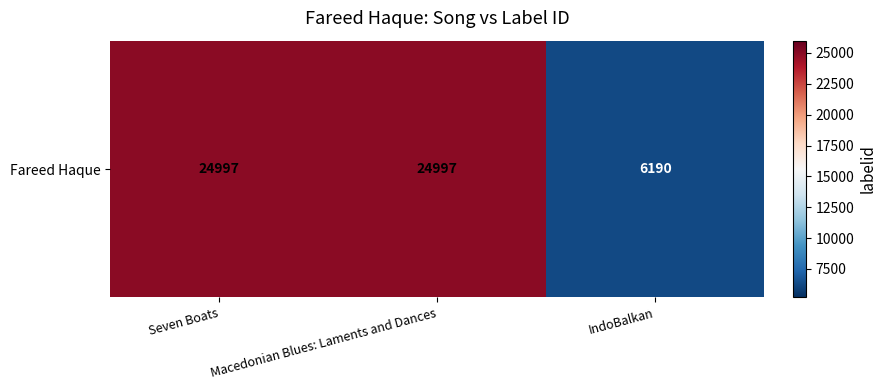

Is it true that the value at Macedonian Blues: Laments and Dances is 24997?

True